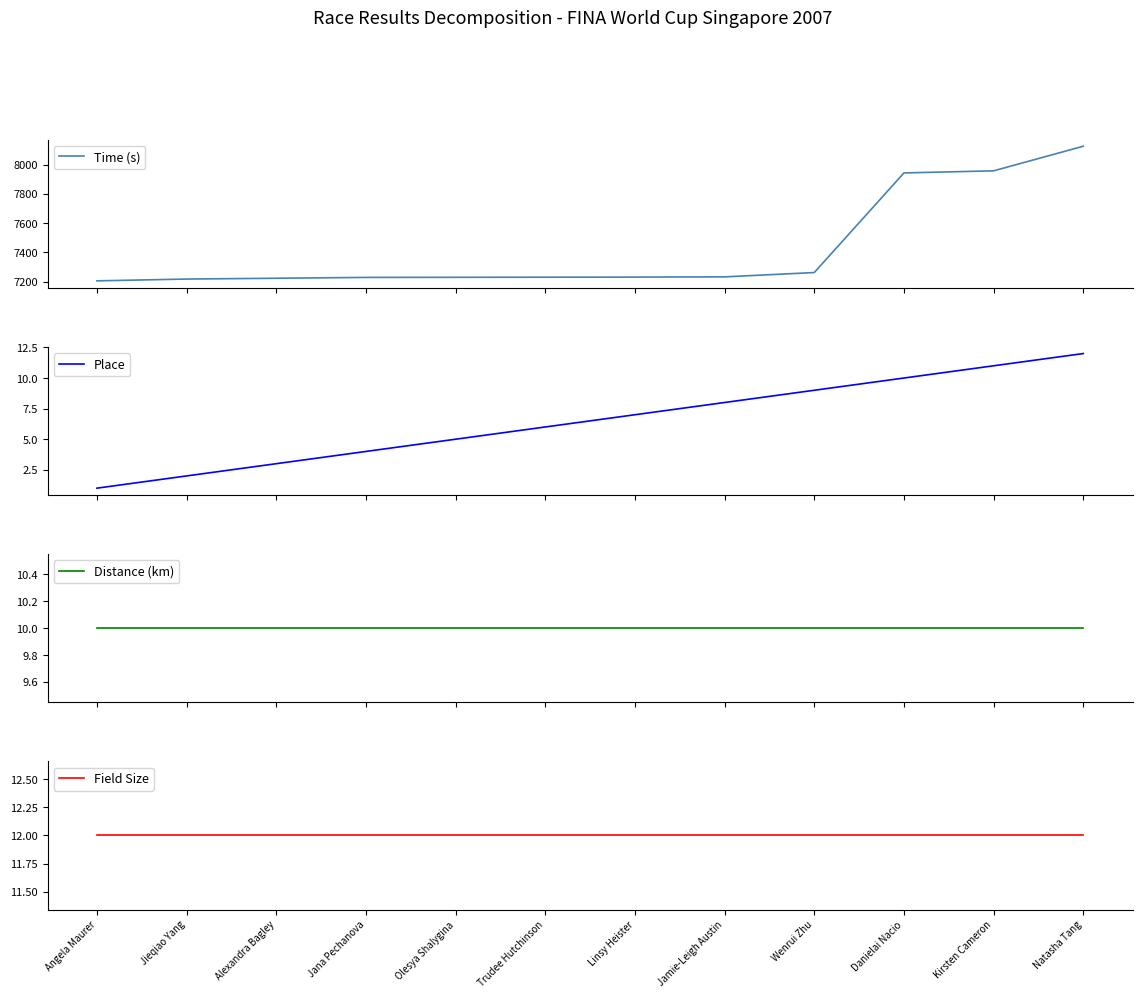

True or false: Field Size and Place cross at least once.

False